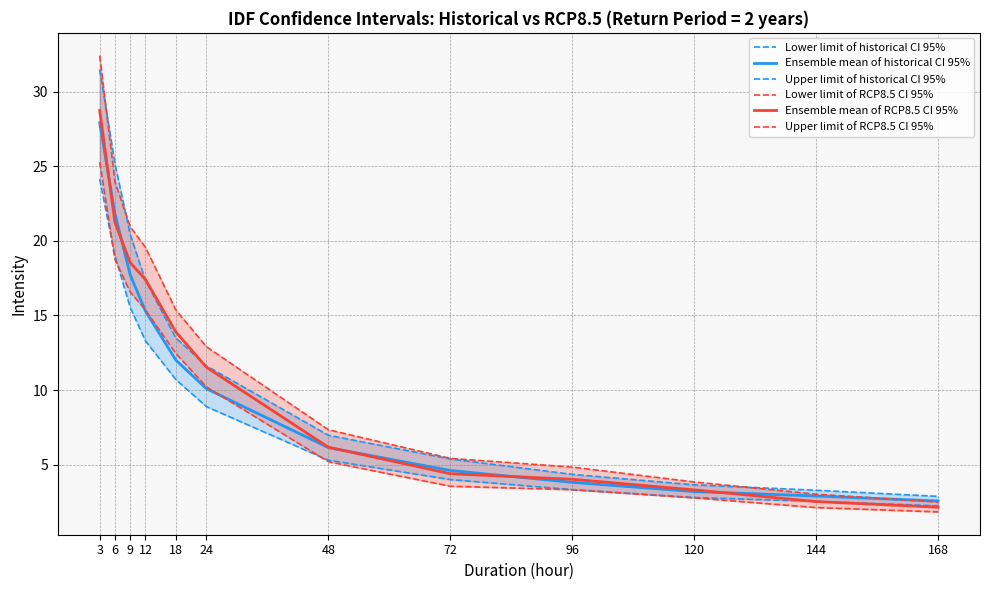

At which label does Upper limit of RCP8.5 CI 95% first exceed 12?

3